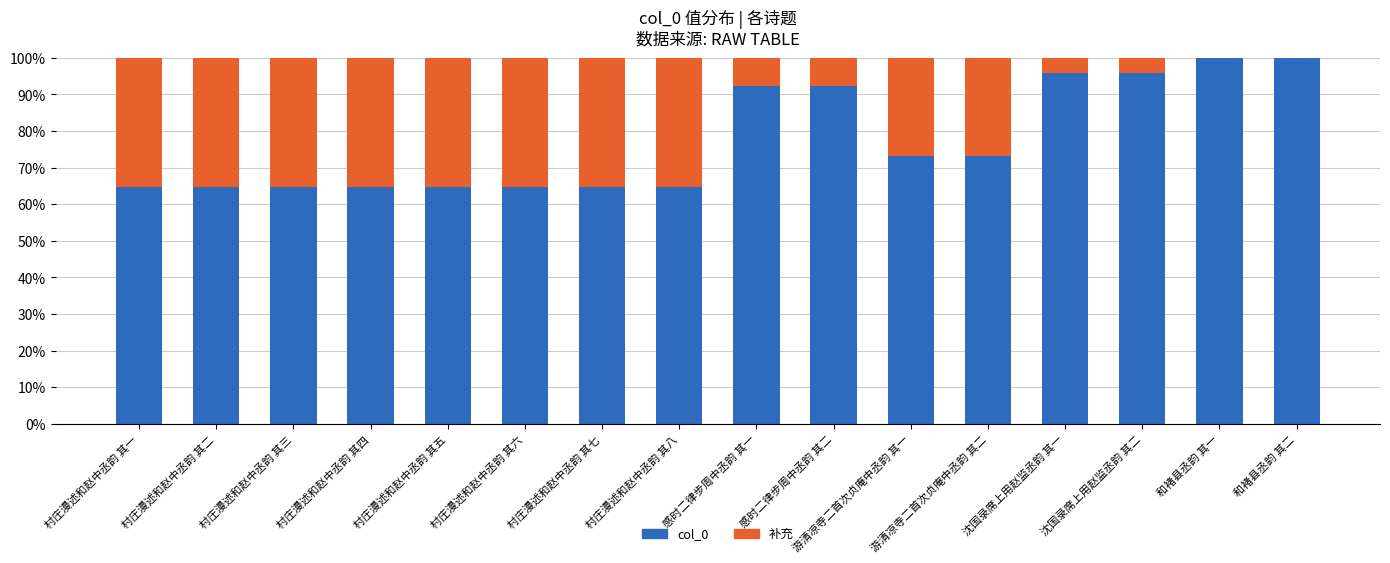

Does the chart contain stacked bars?

Yes